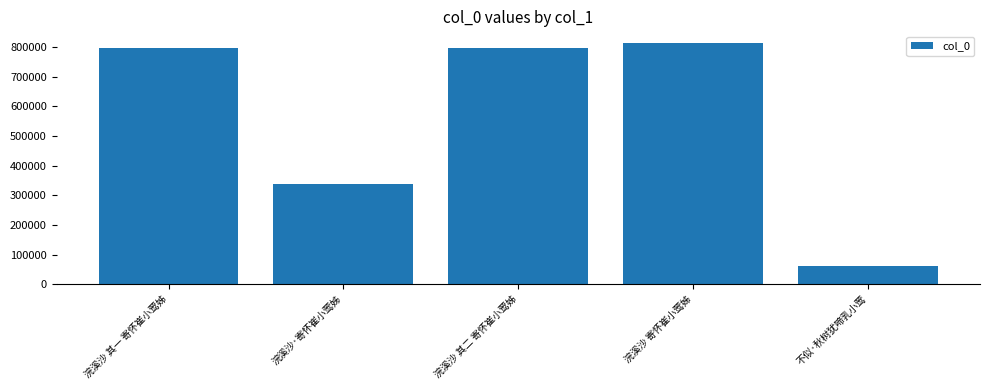

True or false: the data shows 812466 at 浣溪沙 寄怀崔小莺姊.

True